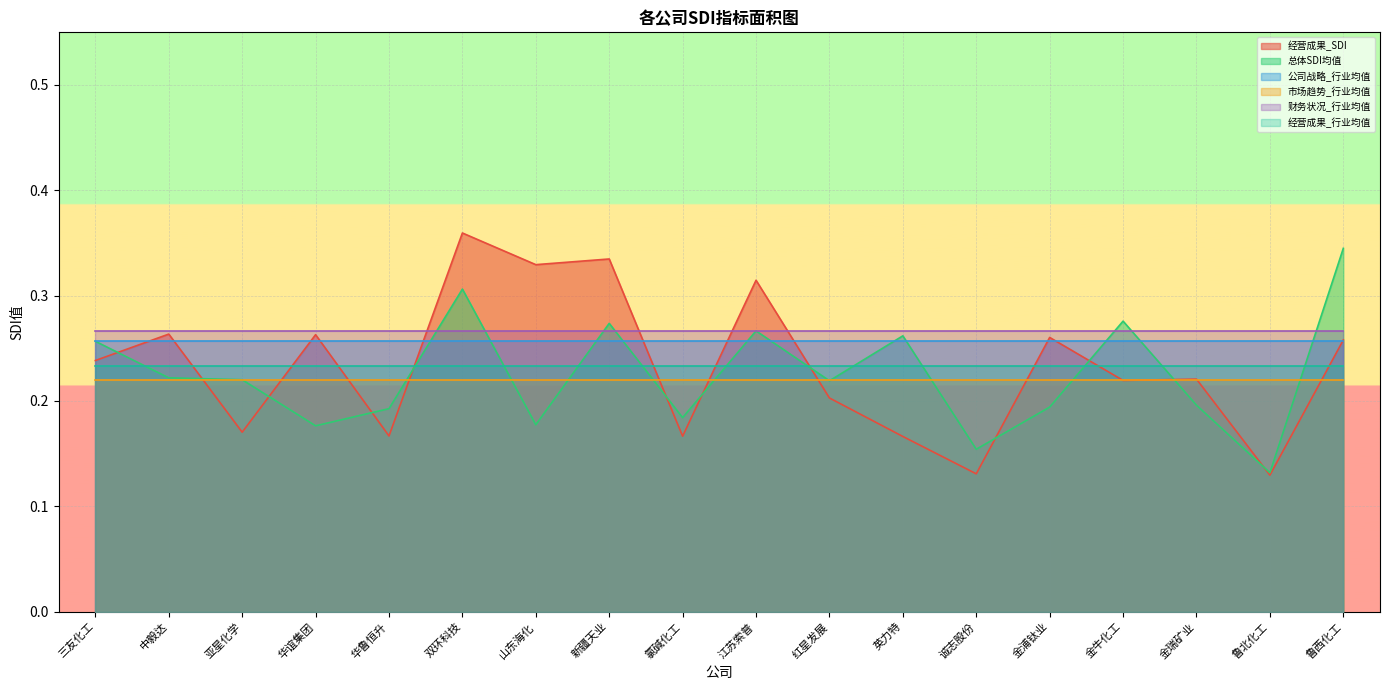

What are all the series names shown in the legend?

经营成果_SDI, 总体SDI均值, 公司战略_行业均值, 市场趋势_行业均值, 财务状况_行业均值, 经营成果_行业均值